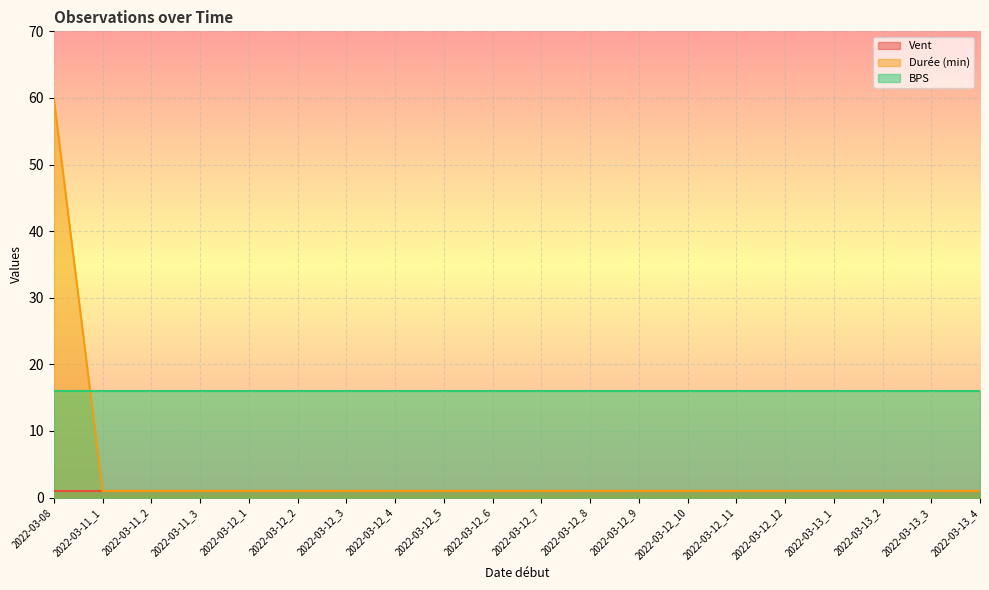

True or false: Vent has a value of 0 at 2022-03-13_4.

False